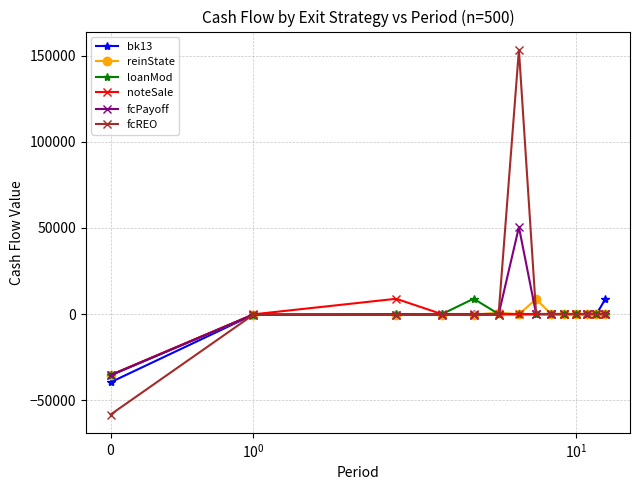

True or false: loanMod has more than 0 points higher than both neighbors.

True